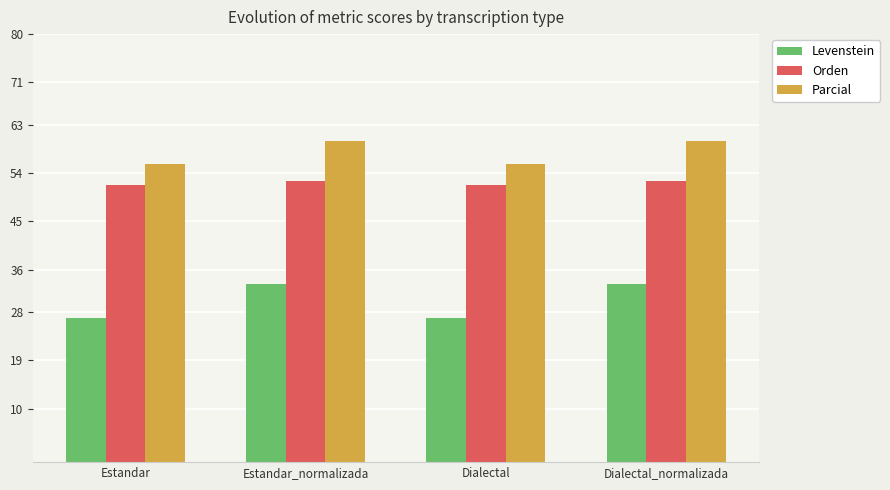

How many data points does each series have?

4